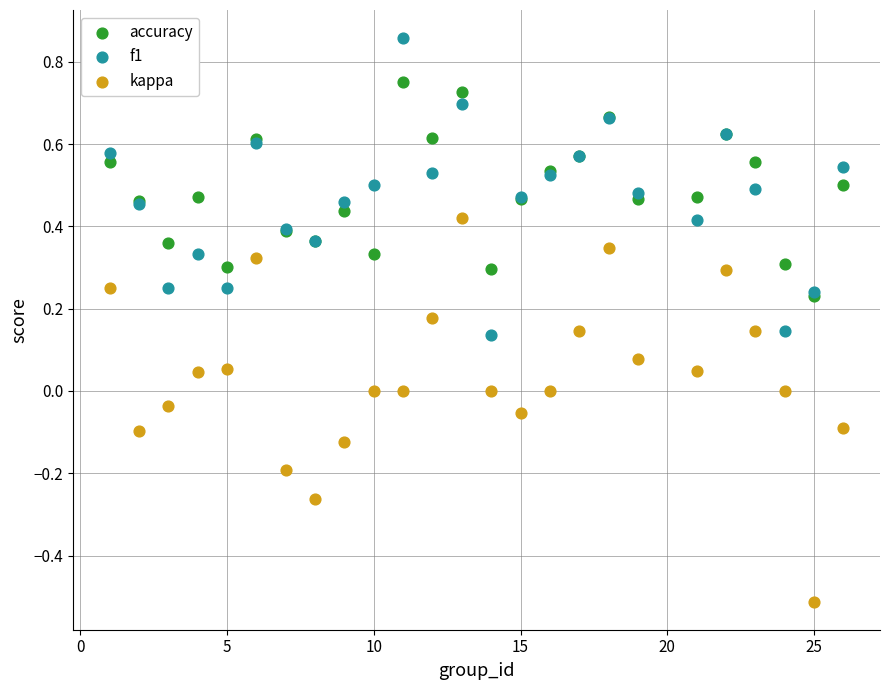

What are all the series names shown in the legend?

accuracy, f1, kappa